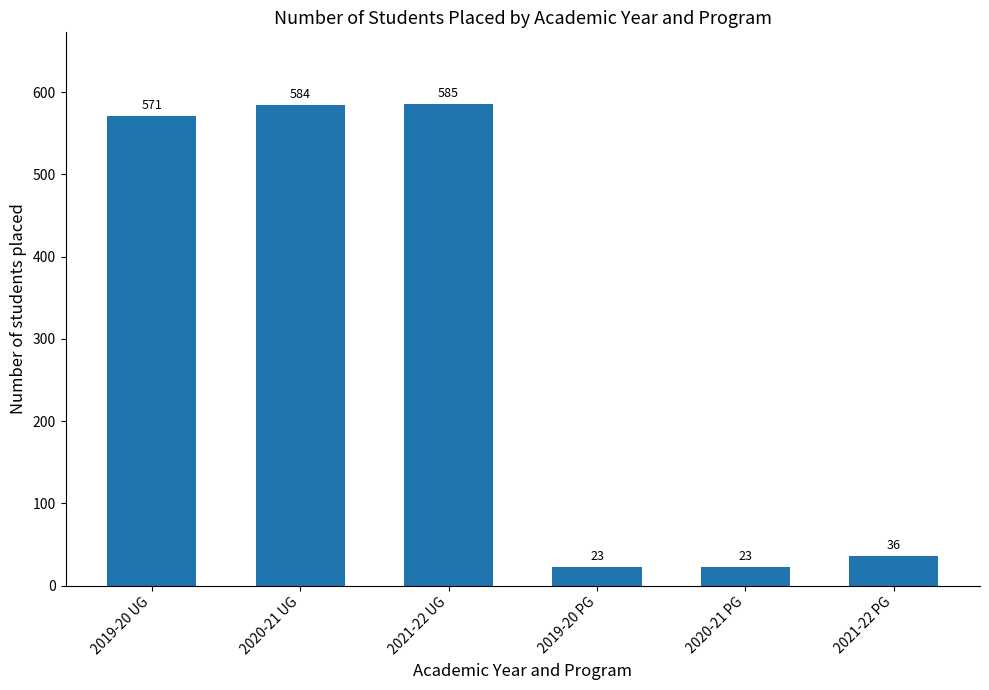

At which category does the chart reach its peak across all series?

2021-22 UG